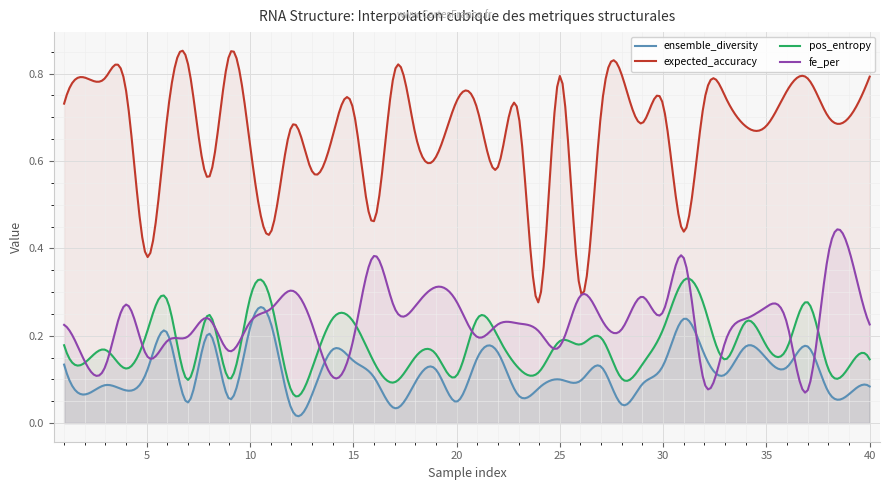

List the series in order of their peak value, lowest first.

ensemble_diversity, pos_entropy, fe_per, expected_accuracy